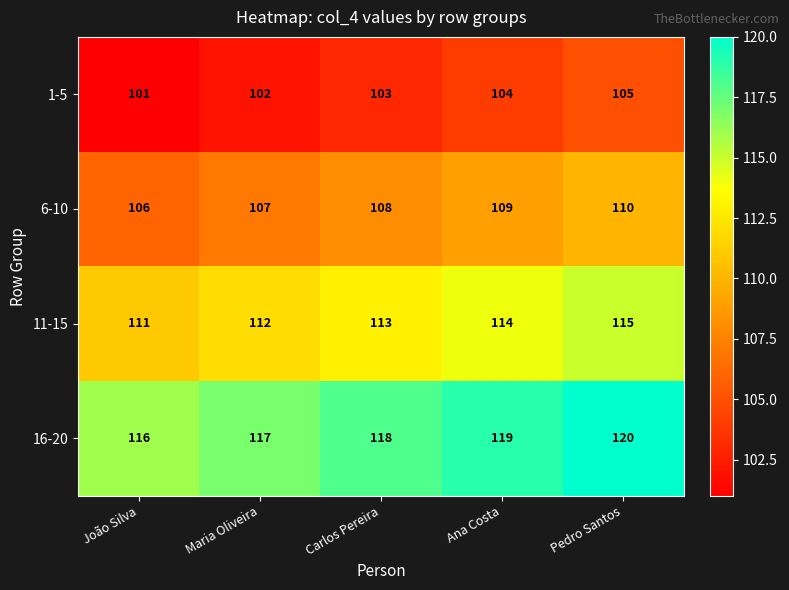

Rank the series by their maximum value, from lowest to highest.

1-5, 6-10, 11-15, 16-20